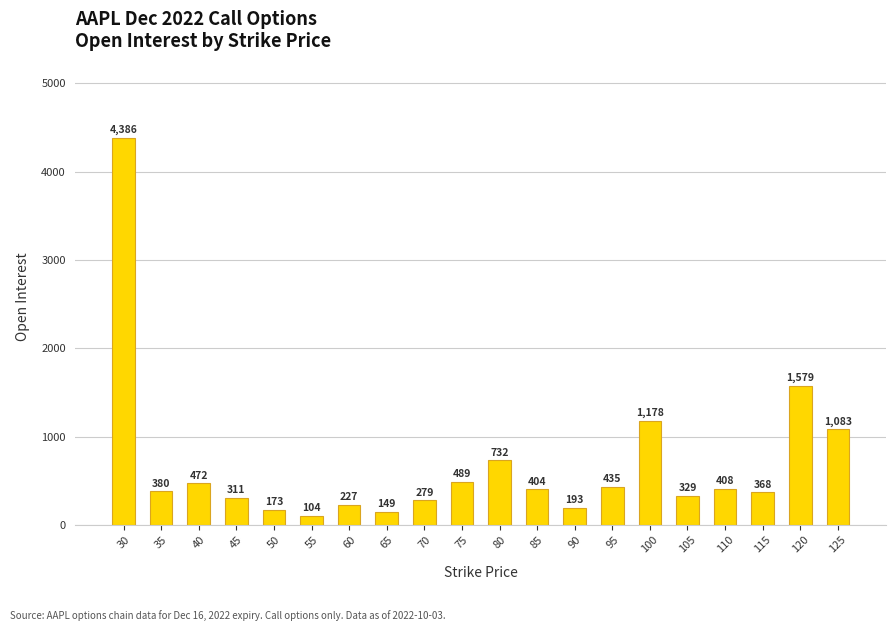

Reading left to right, extract all data points from this chart.

30=4386	35=380	40=472	45=311	50=173	55=104	60=227	65=149	70=279	75=489	80=732	85=404	90=193	95=435	100=1178	105=329	110=408	115=368	120=1579	125=1083